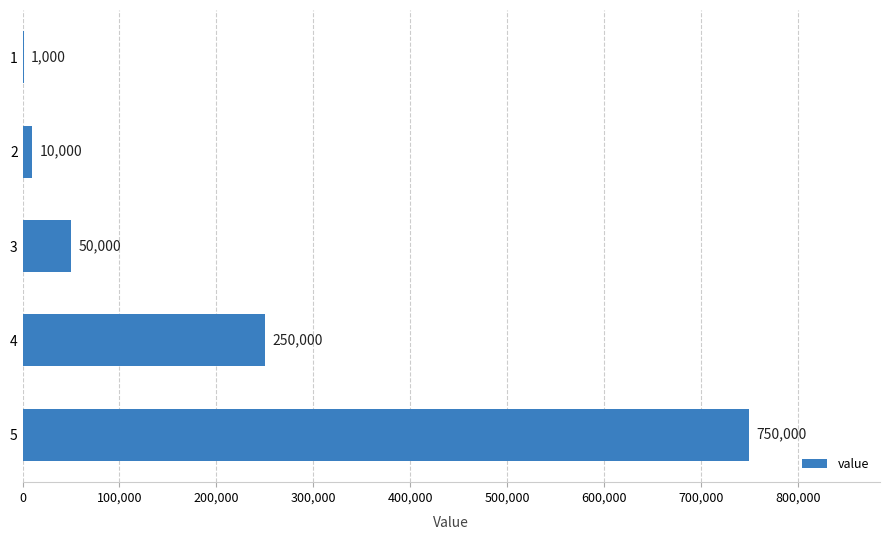

Are the bars horizontal?

Yes